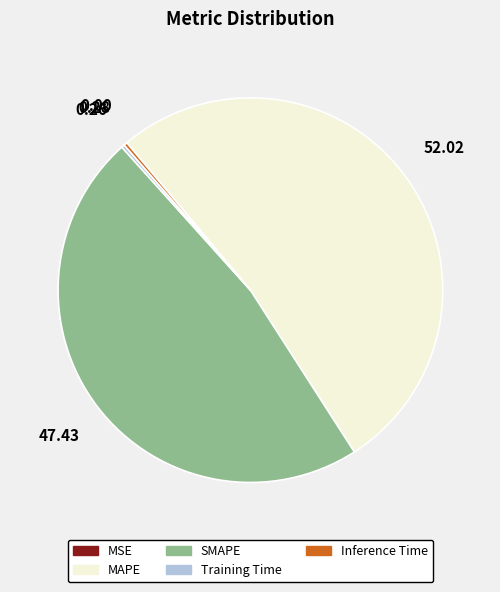

Is the sum of SMAPE and Inference Time greater than half?

No